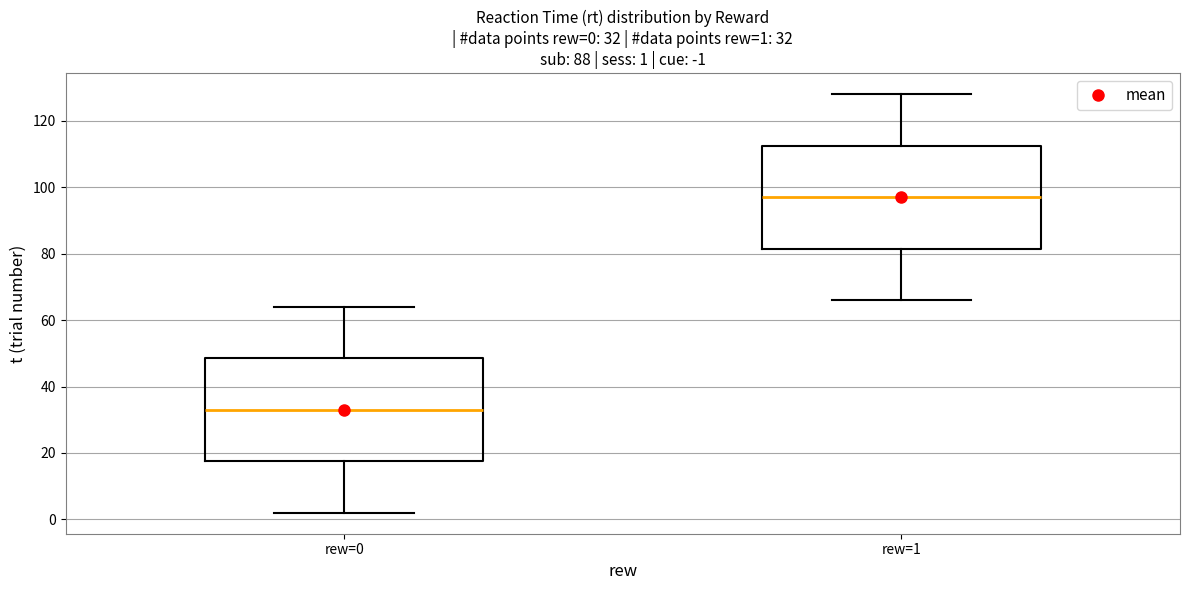

Which box's median line is the lowest?

rew=0